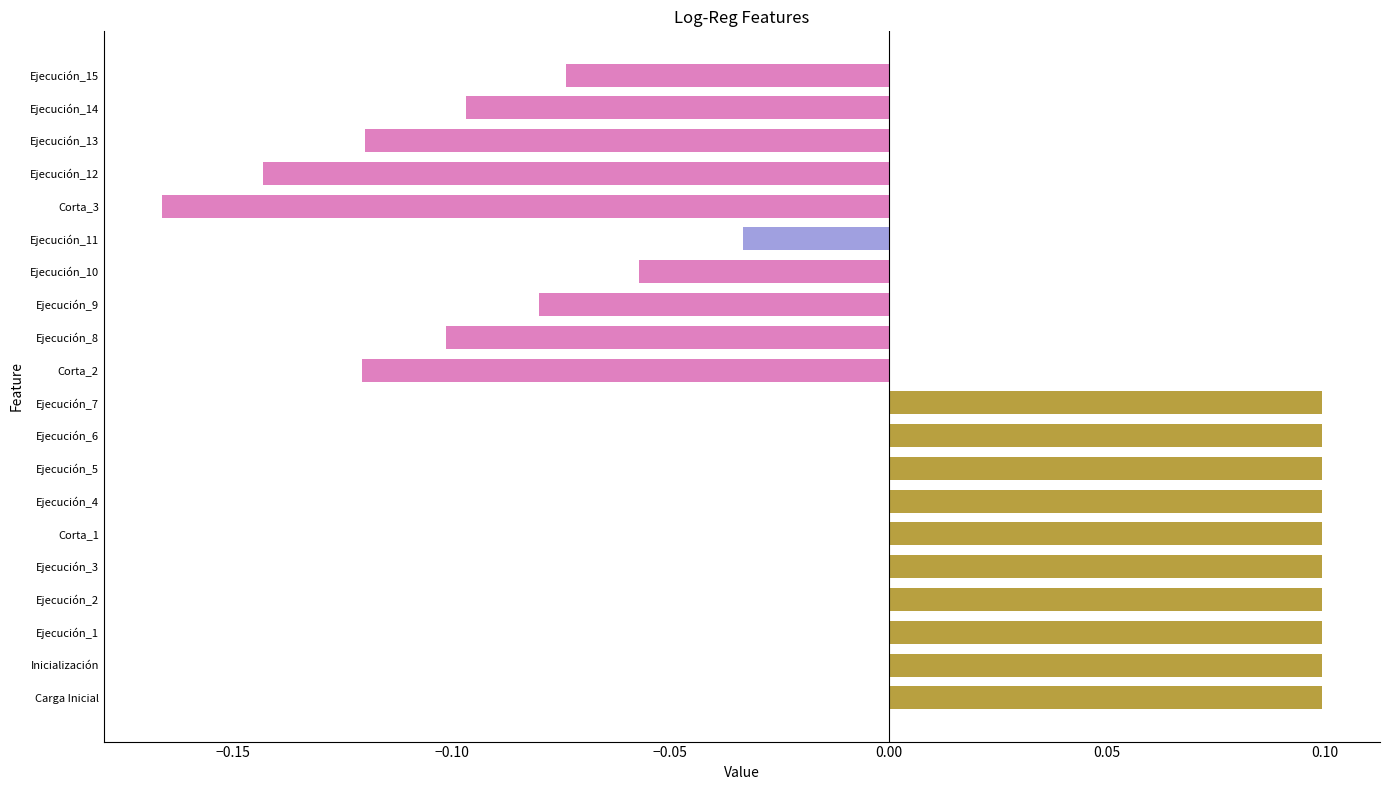

Which category has the lowest value across all series?

Corta_3